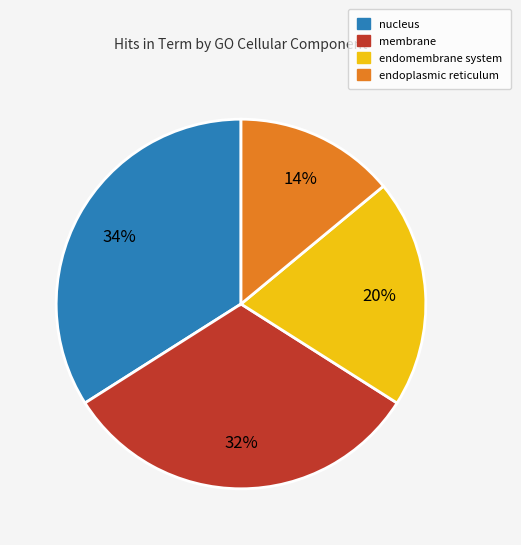

To the nearest percent, what is the difference between the largest and smallest slice percentages?

20%